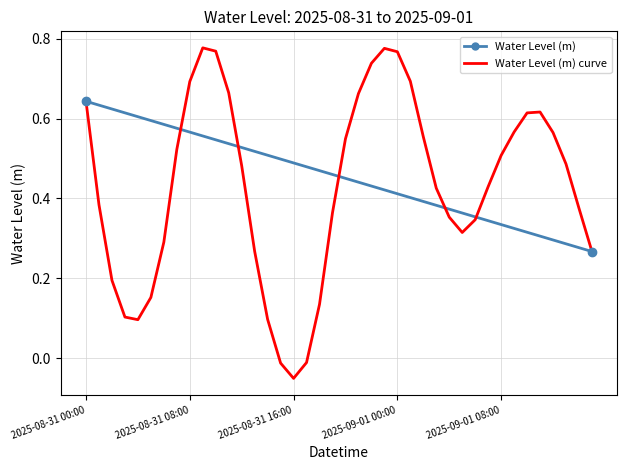

Reading left to right, transcribe all the data shown in this chart.

2025-08-31 00:00=0.6	2025-08-31 01:00=0.4	2025-08-31 02:00=0.2	2025-08-31 03:00=0.1	2025-08-31 04:00=0.1	2025-08-31 05:00=0.2	2025-08-31 06:00=0.3	2025-08-31 07:00=0.5	2025-08-31 08:00=0.7	2025-08-31 09:00=0.8	2025-08-31 10:00=0.8	2025-08-31 11:00=0.7	2025-08-31 12:00=0.5	2025-08-31 13:00=0.3	2025-08-31 14:00=0.1	2025-08-31 15:00=-0.0	2025-08-31 16:00=-0.1	2025-08-31 17:00=-0.0	2025-08-31 18:00=0.1	2025-08-31 19:00=0.4	2025-08-31 20:00=0.5	2025-08-31 21:00=0.7	2025-08-31 22:00=0.7	2025-08-31 23:00=0.8	2025-09-01 00:00=0.8	2025-09-01 01:00=0.7	2025-09-01 02:00=0.6	2025-09-01 03:00=0.4	2025-09-01 04:00=0.4	2025-09-01 05:00=0.3	2025-09-01 06:00=0.3	2025-09-01 07:00=0.4	2025-09-01 08:00=0.5	2025-09-01 09:00=0.6	2025-09-01 10:00=0.6	2025-09-01 11:00=0.6	2025-09-01 12:00=0.6	2025-09-01 13:00=0.5	2025-09-01 14:00=0.4	2025-09-01 15:00=0.3